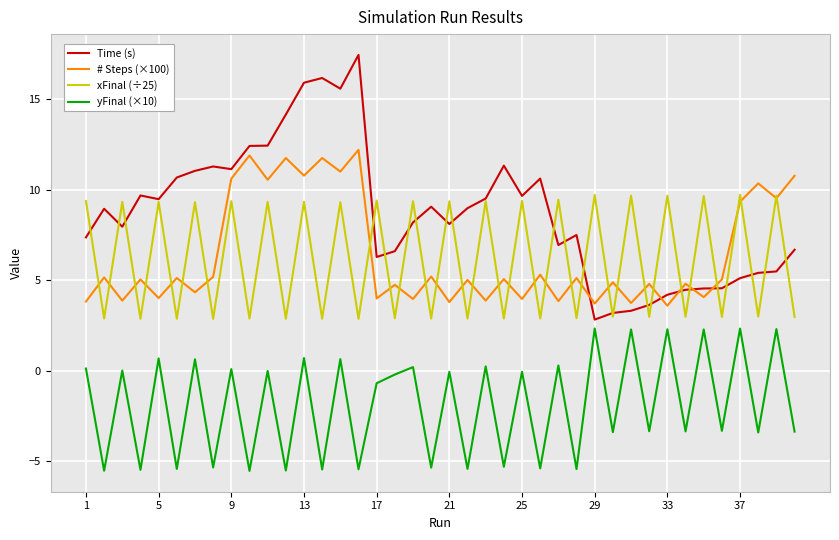

What is the average value of the yFinal (×10) series?

-1.9